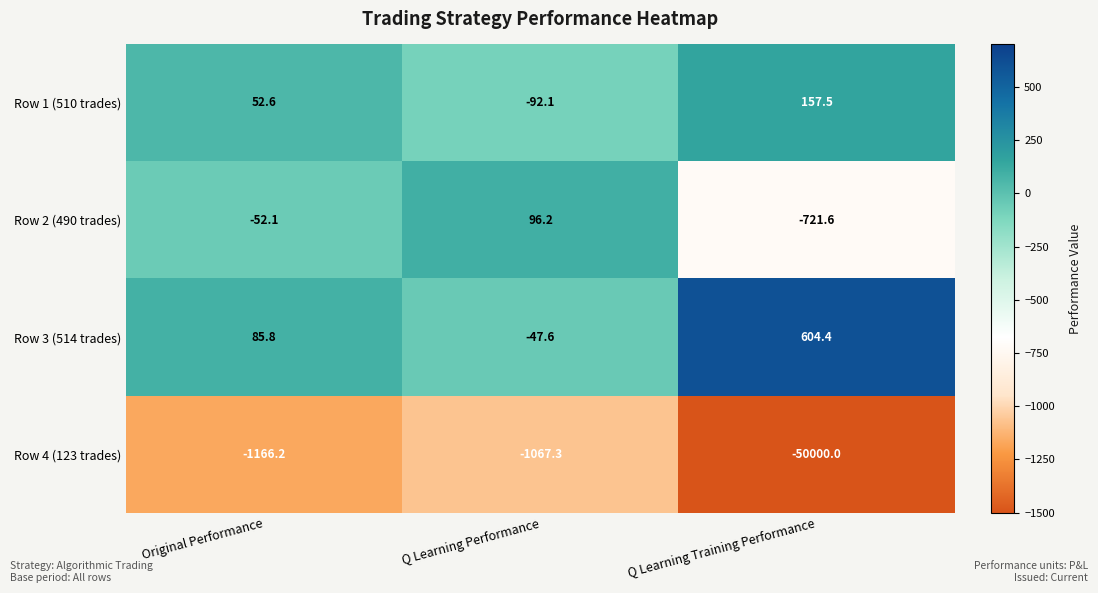

What is the sum of the Row 4 (123 trades) values at Q Learning Training Performance and Original Performance?

-51166.2